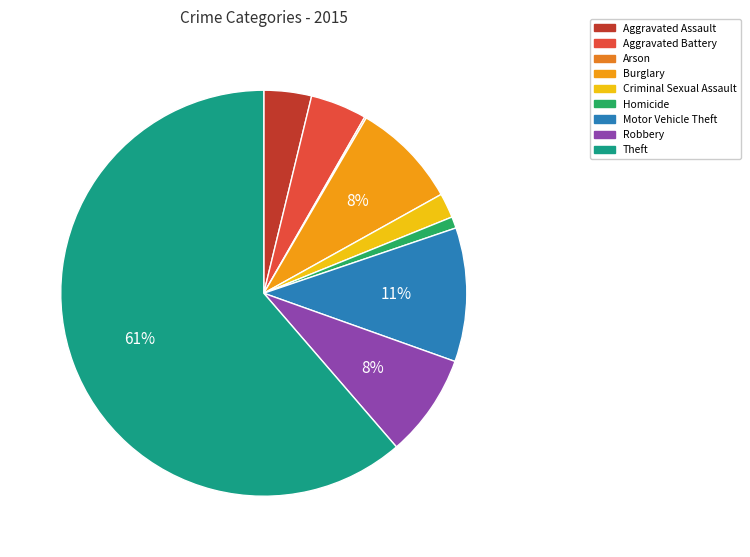

Approximately how many times larger is the value at Criminal Sexual Assault compared to Arson?

14.0